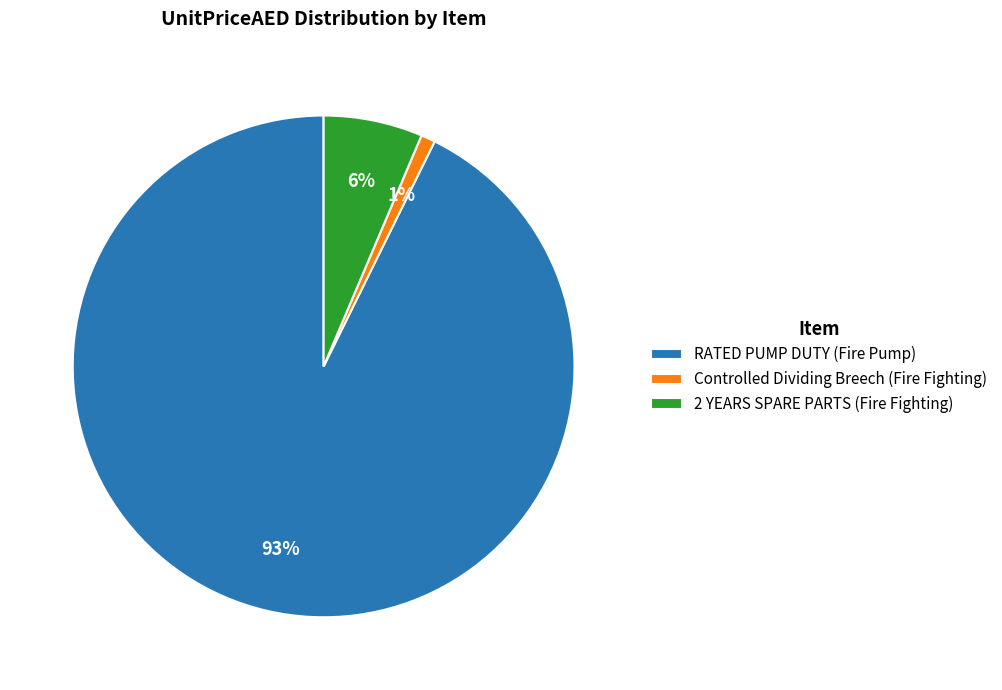

Combined, do RATED PUMP DUTY (Fire Pump) and Controlled Dividing Breech (Fire Fighting) account for over 50%?

Yes